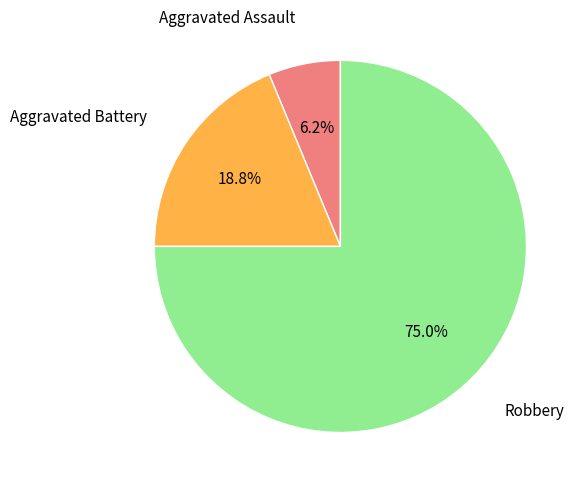

Which category accounts for the majority?

Robbery